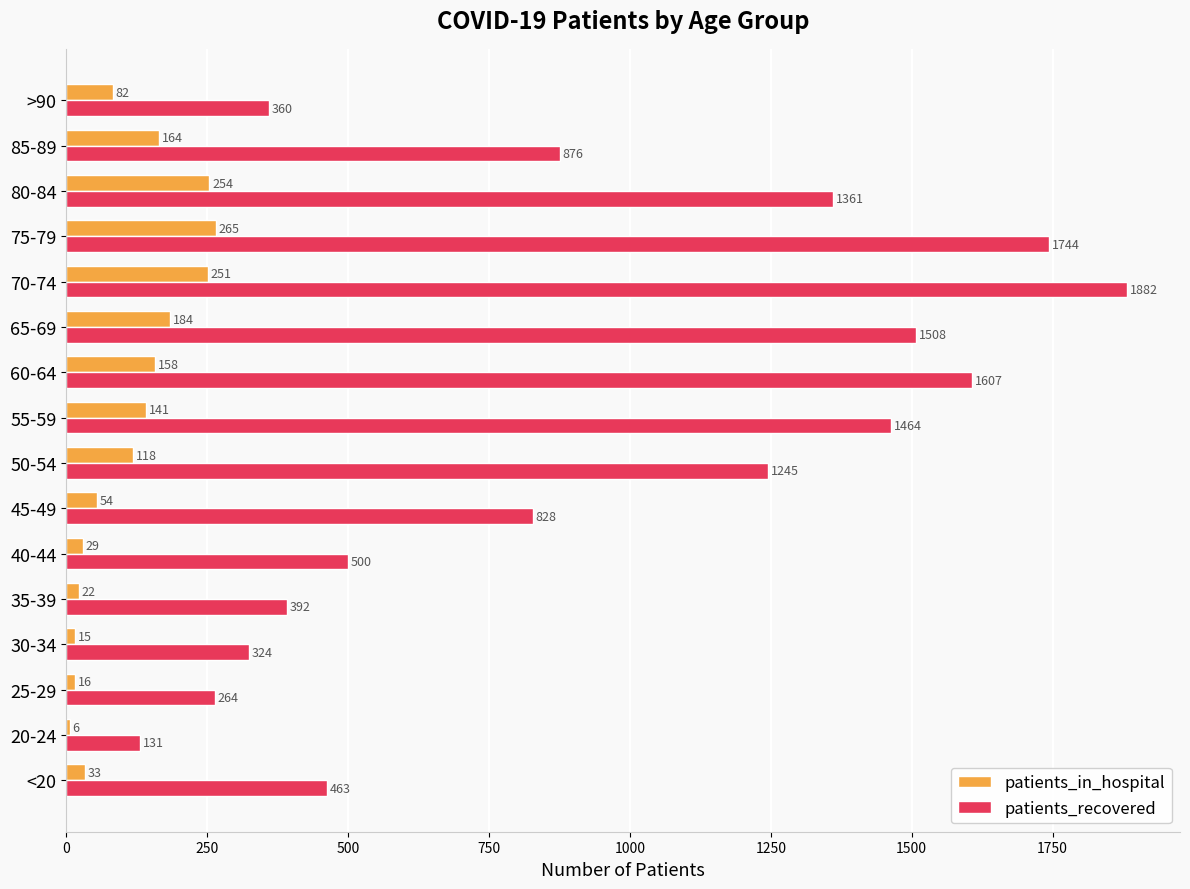

Is it true that patients_in_hospital equals 6 at 20-24?

True